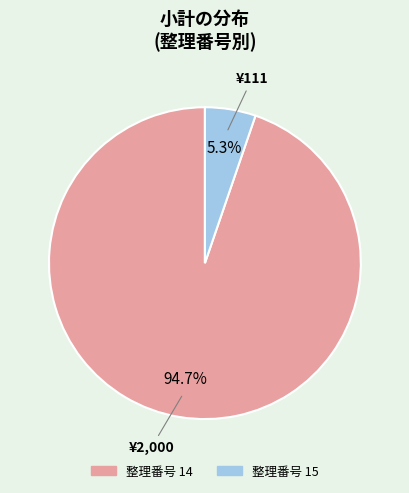

Is there any slice that represents more than half of the pie?

Yes